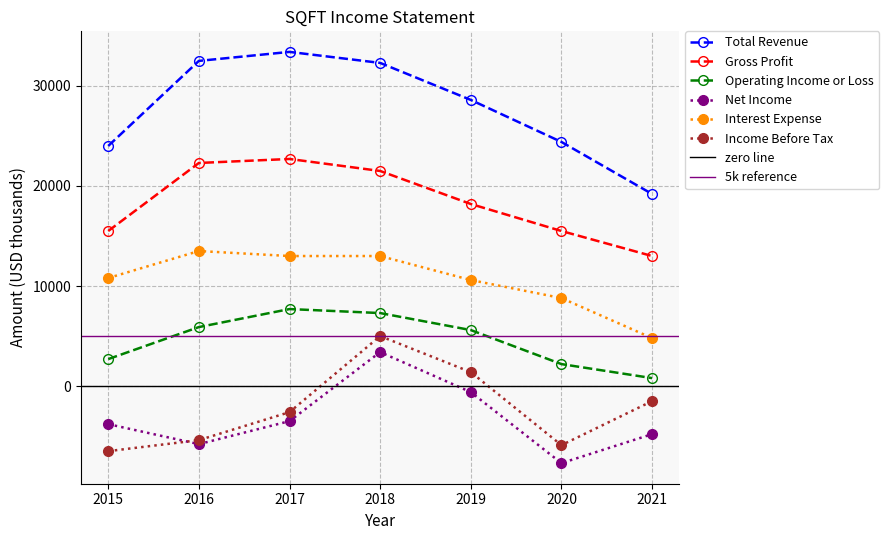

Which series changed the most between 2016 and 2018?

Income Before Tax